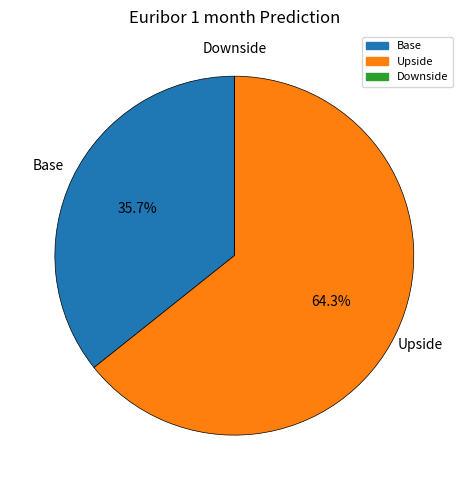

Which category has the biggest portion of the pie?

Upside